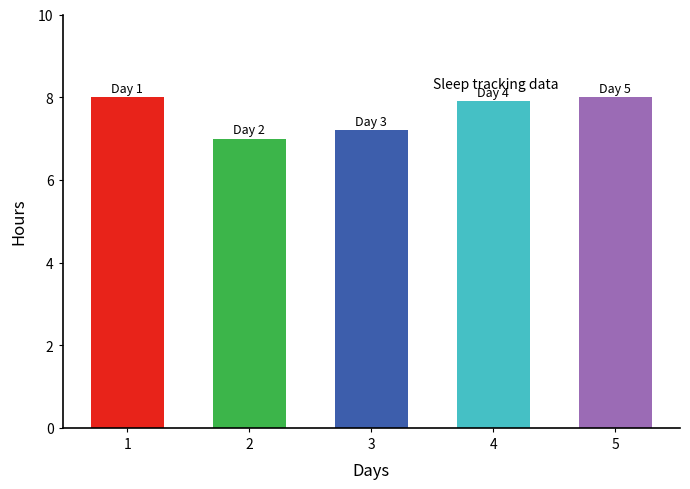

Reading left to right, transcribe all the data shown in this chart.

1=8.0	2=7.0	3=7.2	4=7.9	5=8.0